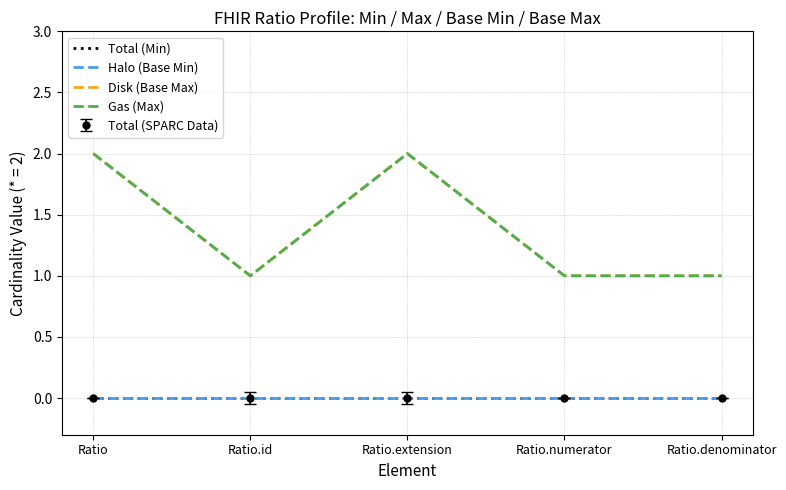

Rank the categories by Halo (Base Min) value from lowest to highest.

Ratio, Ratio.id, Ratio.extension, Ratio.numerator, Ratio.denominator